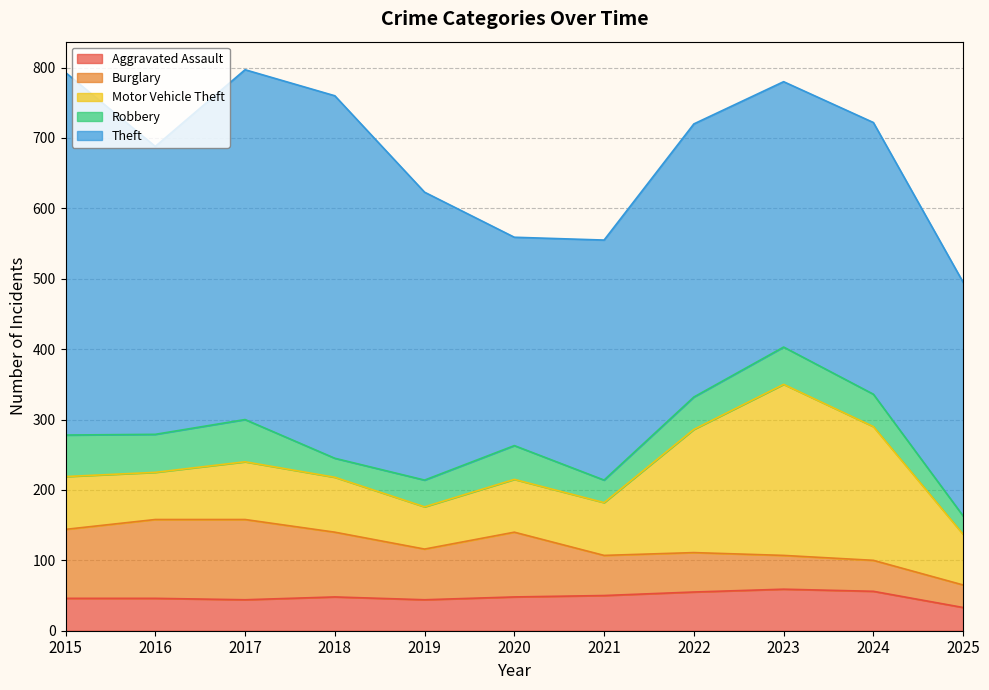

True or false: Motor Vehicle Theft and Theft cross at least once.

False